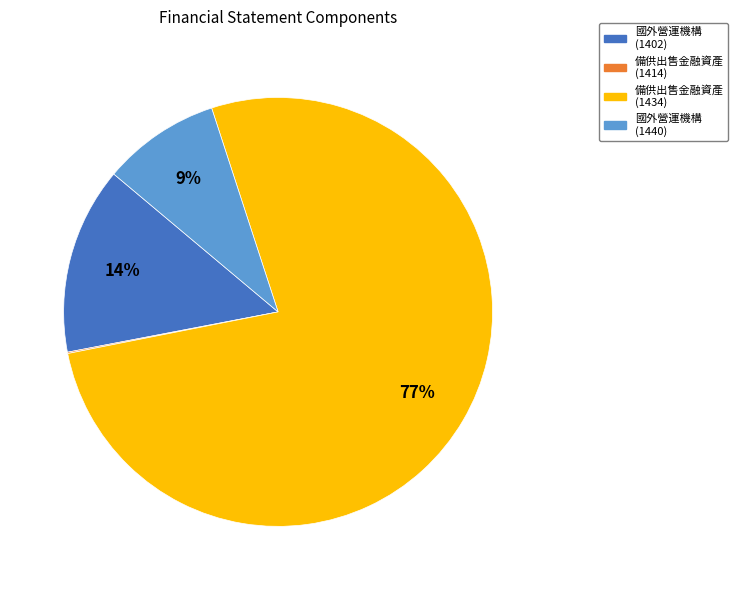

To the nearest percent, what is the average slice percentage?

25%